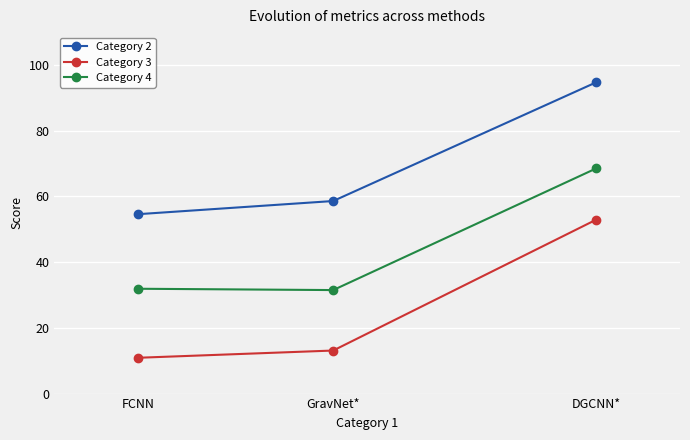

At how many categories does at least one series exceed 66?

1